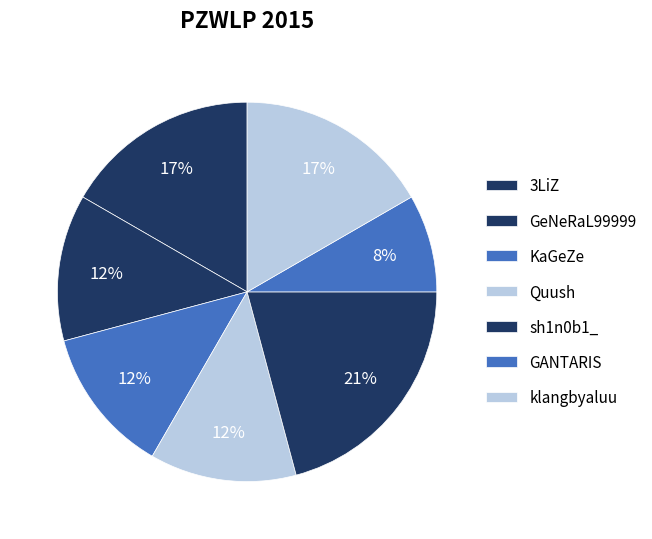

What is the ratio of the value at KaGeZe to the value at GANTARIS?

1.5